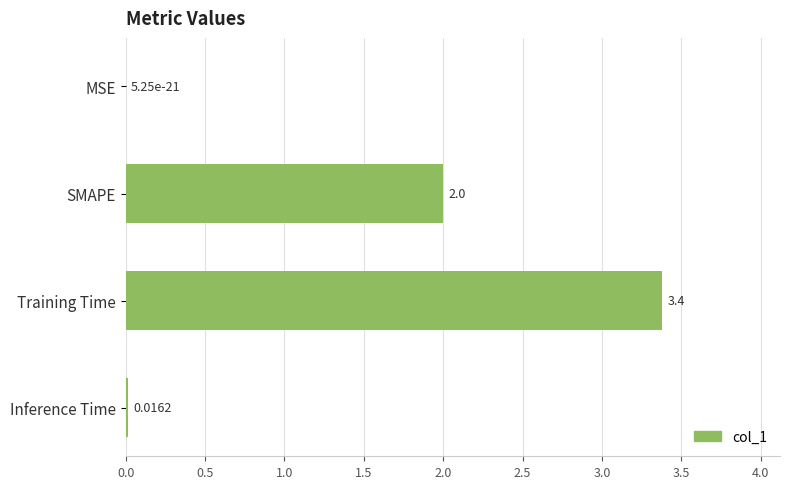

What is the change in value from Inference Time to Training Time?

+3.4